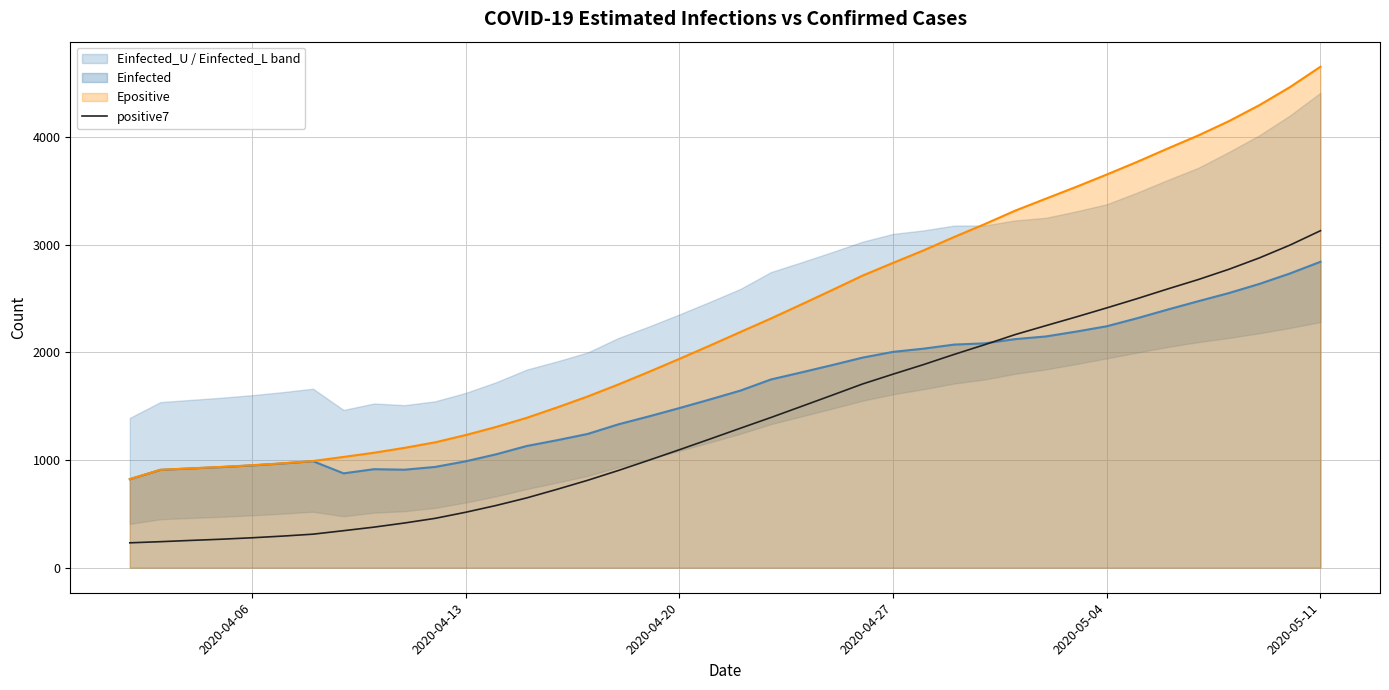

True or false: Epositive and positive7 intersect in this chart.

False